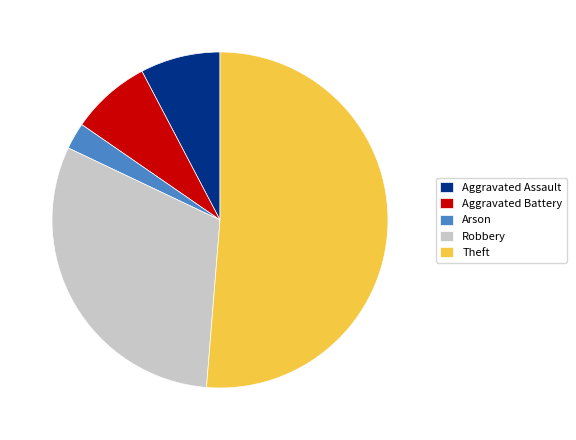

Count the number of slices in the pie.

5